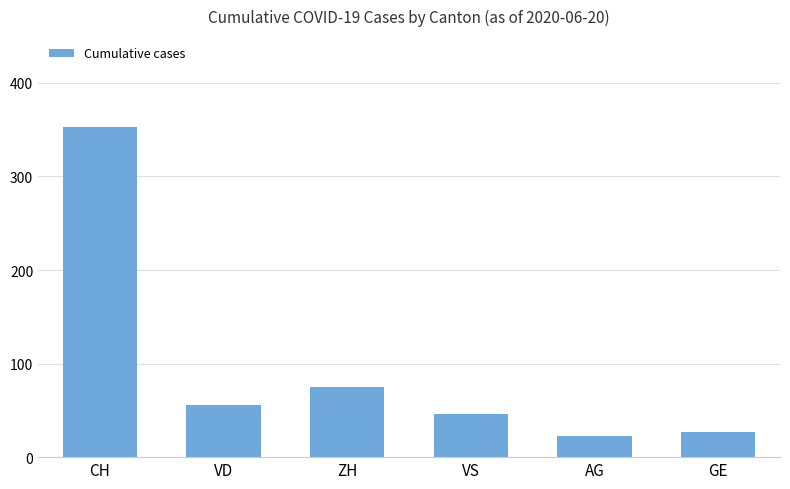

List the labels in order of value, smallest first.

AG, GE, VS, VD, ZH, CH